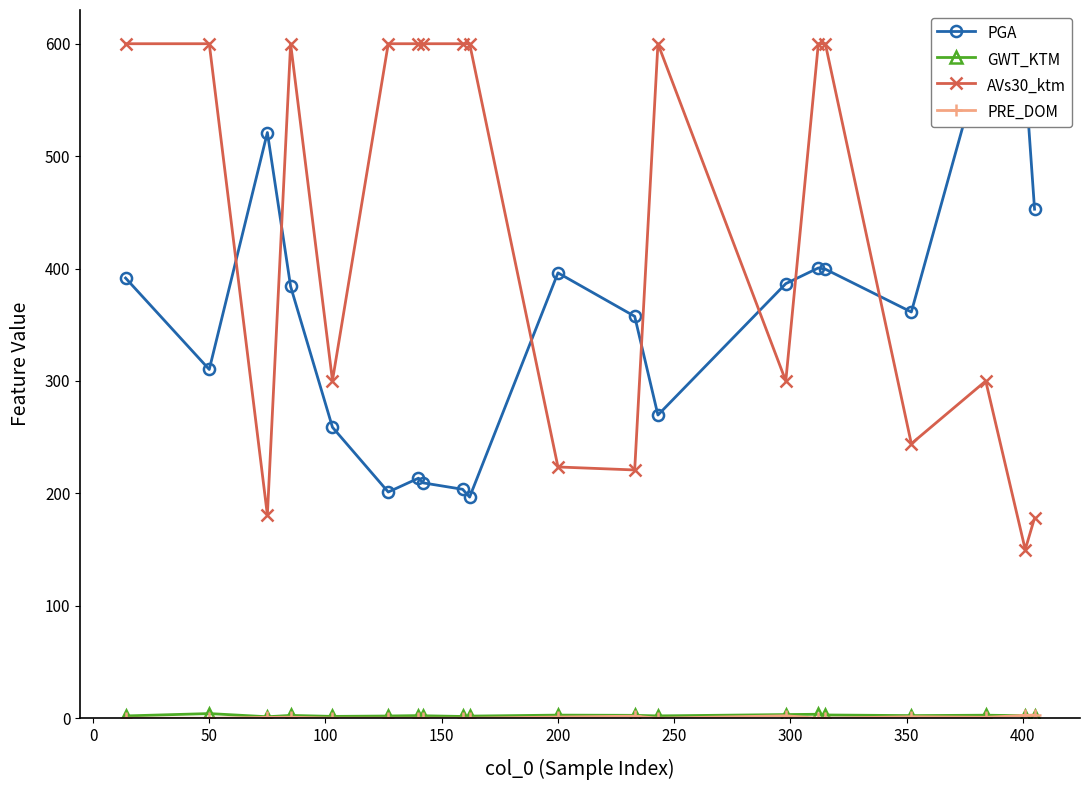

Is it true that AVs30_ktm equals 600.0 at 50?

True